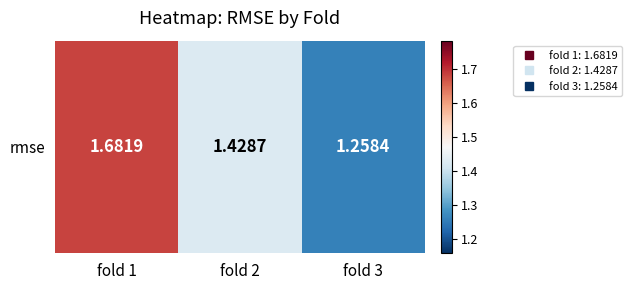

Which category has the lowest value across all series?

fold 3